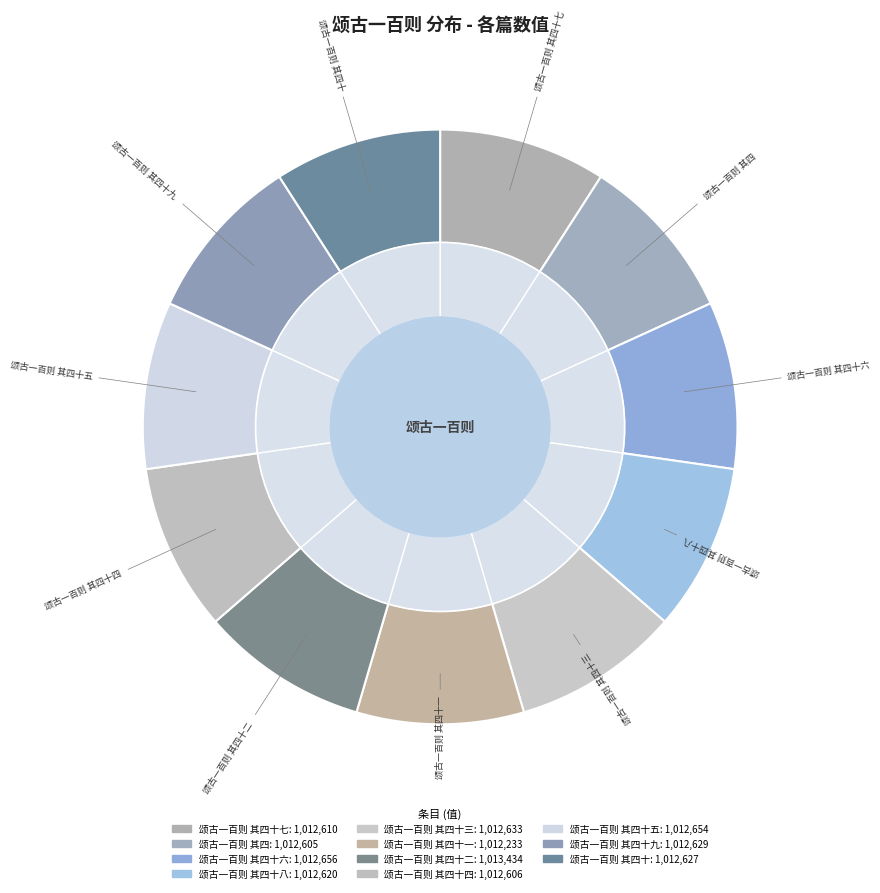

Does 颂古一百则 其四十六 represent more than half of the total?

No